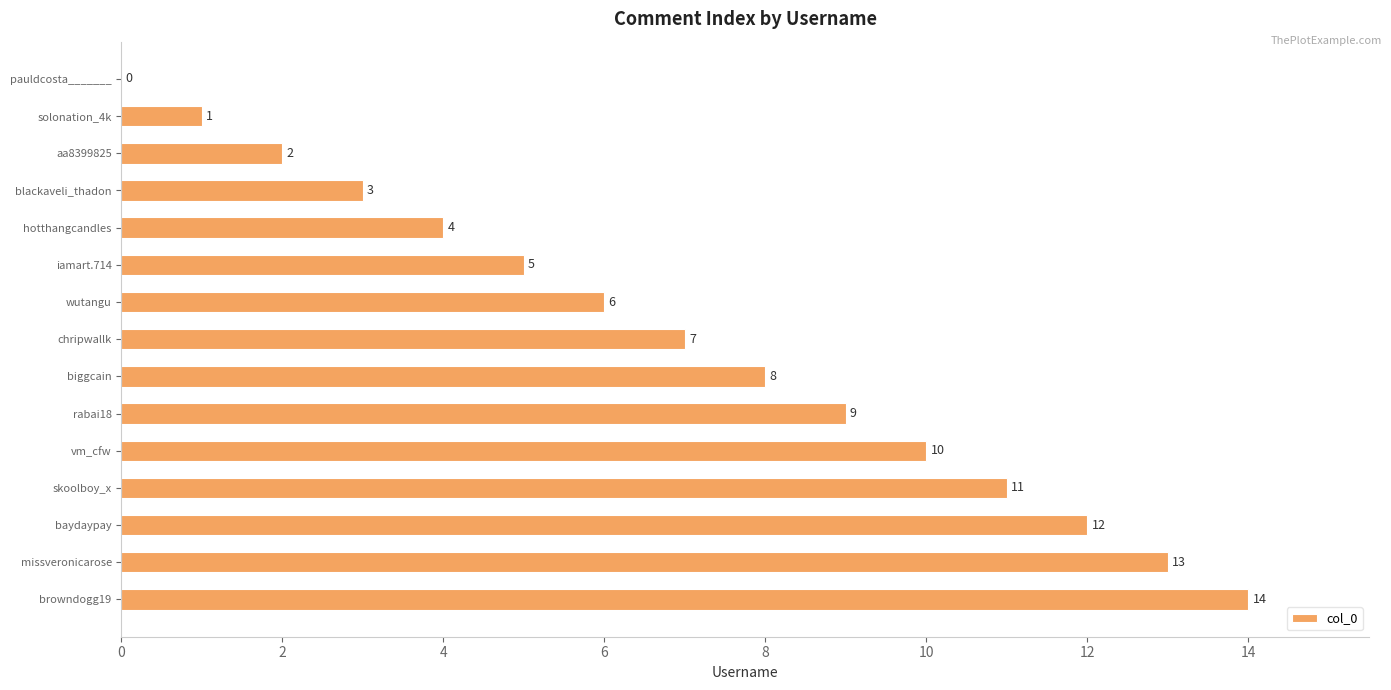

At which label is the value closest to 7?

chripwallk